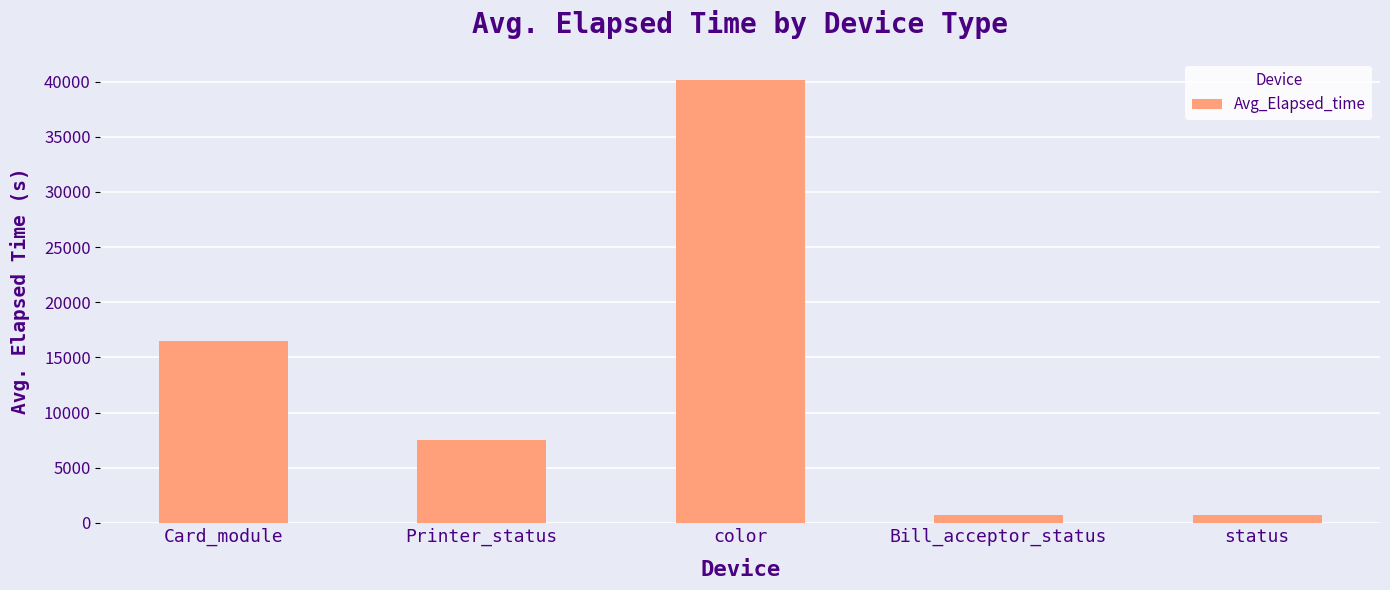

The value at status is 683.6. True or false?

True